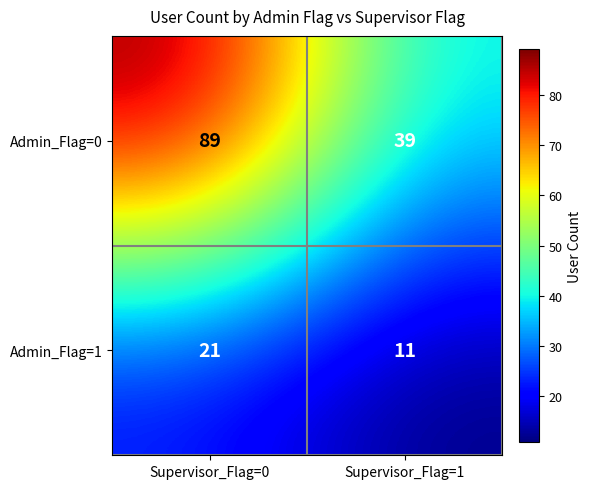

Reading right to left, transcribe all the data shown in this chart.

Admin_Flag=0: Supervisor_Flag=1=39	Supervisor_Flag=0=89
Admin_Flag=1: Supervisor_Flag=1=11	Supervisor_Flag=0=21